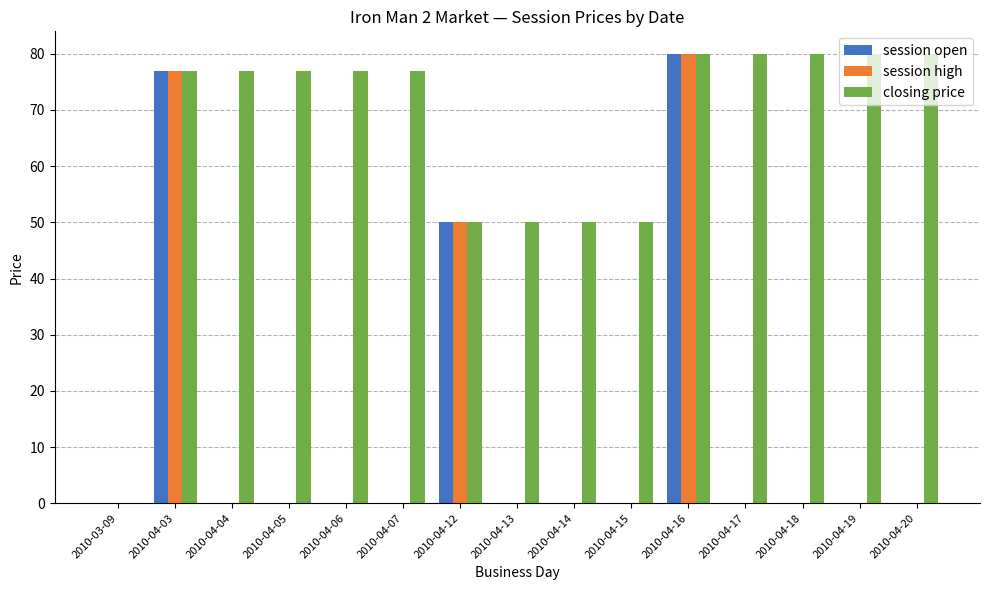

Reading left to right, extract all data points from this chart.

session open: 0	77	0	0	0	0	50	0	0	0	80	0	0	0	0
session high: 0	77	0	0	0	0	50	0	0	0	80	0	0	0	0
closing price: 0	77	77	77	77	77	50	50	50	50	80	80	80	80	80